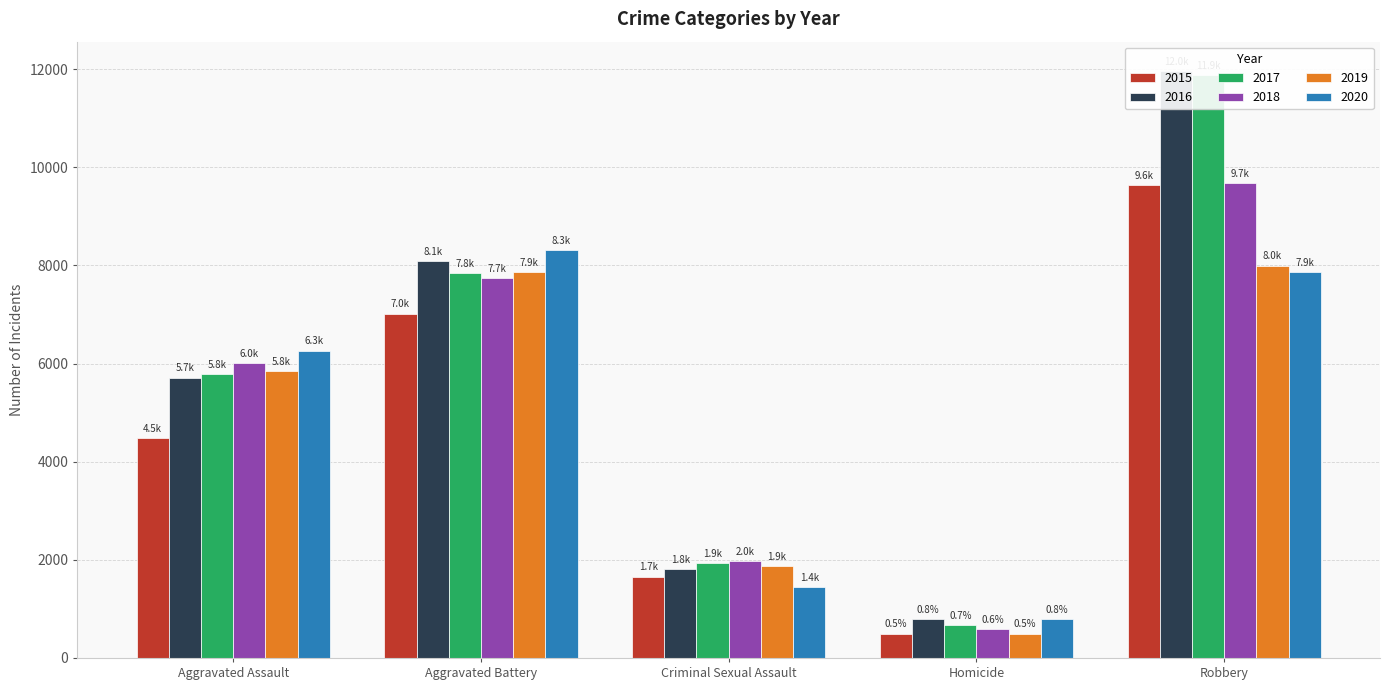

What is the label of the 4th bar from the left?

Homicide